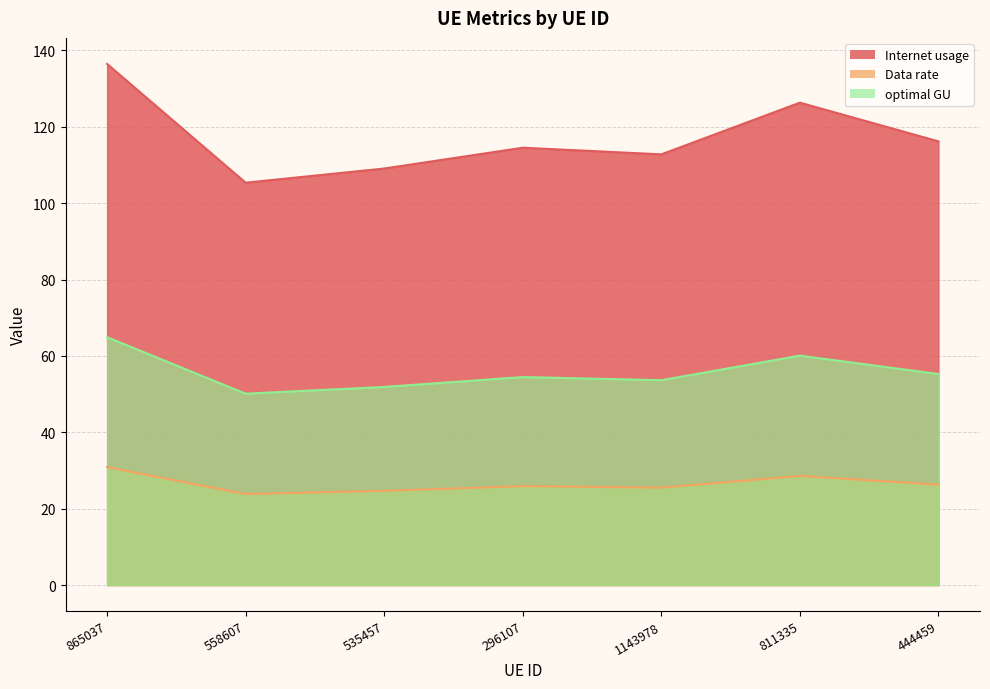

Where is the first local minimum for optimal GU?

558607